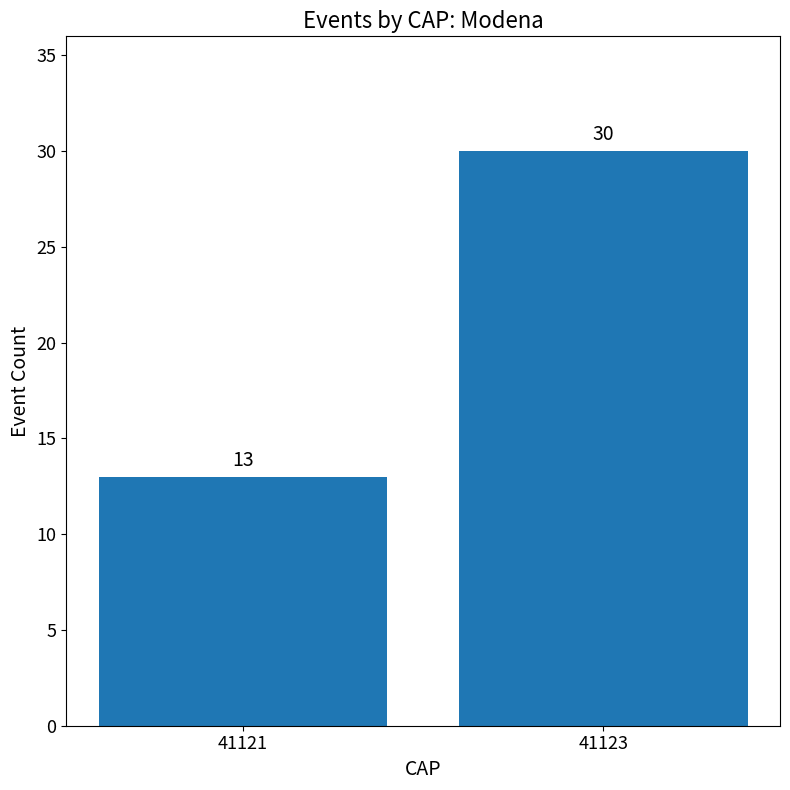

What value does the data have at 41121, to the nearest 5?

15